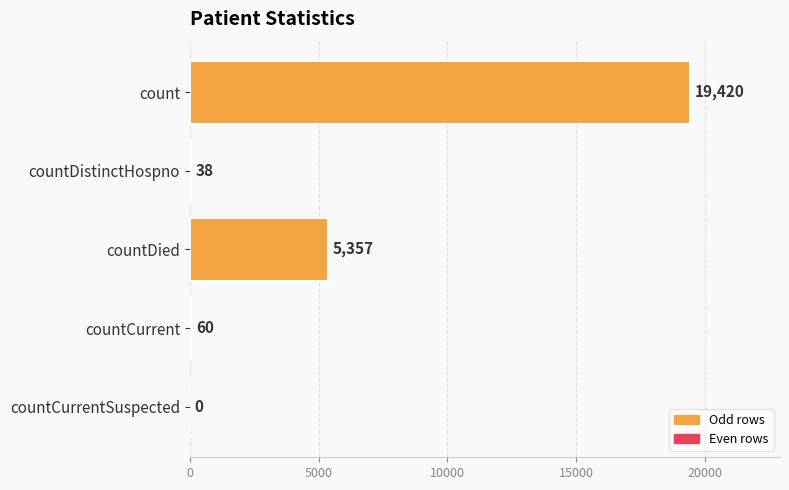

The chart shows a value of 19420 at count. True or false?

True